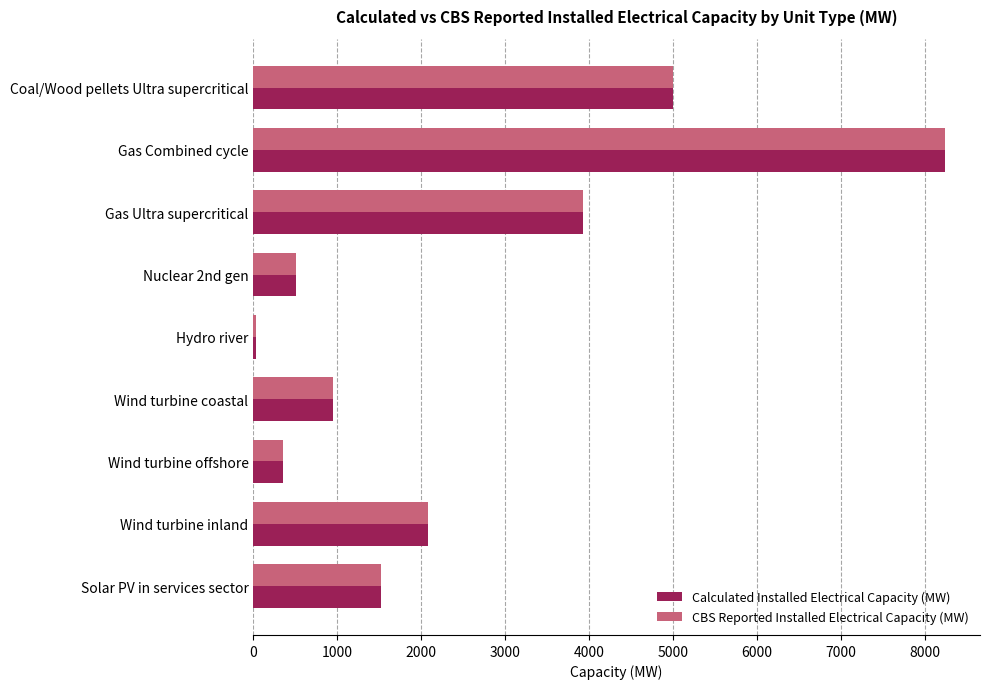

What is the average value of the Calculated Installed Electrical Capacity (MW) series?

2513.6